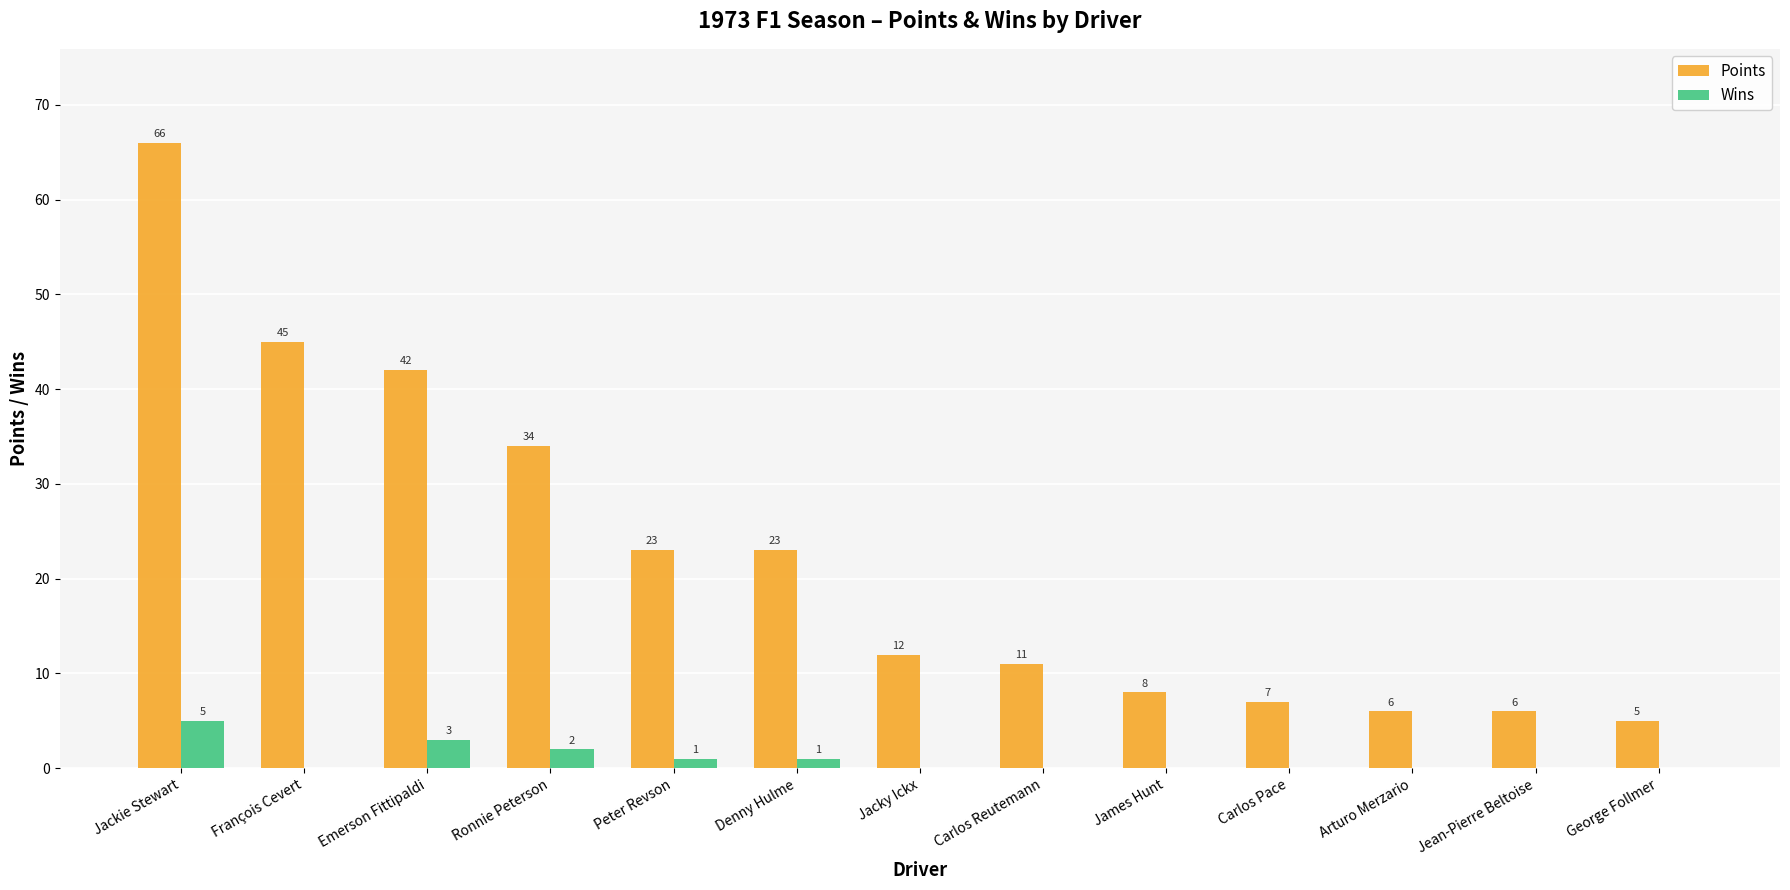

The Wins series shows 0 at George Follmer. True or false?

True